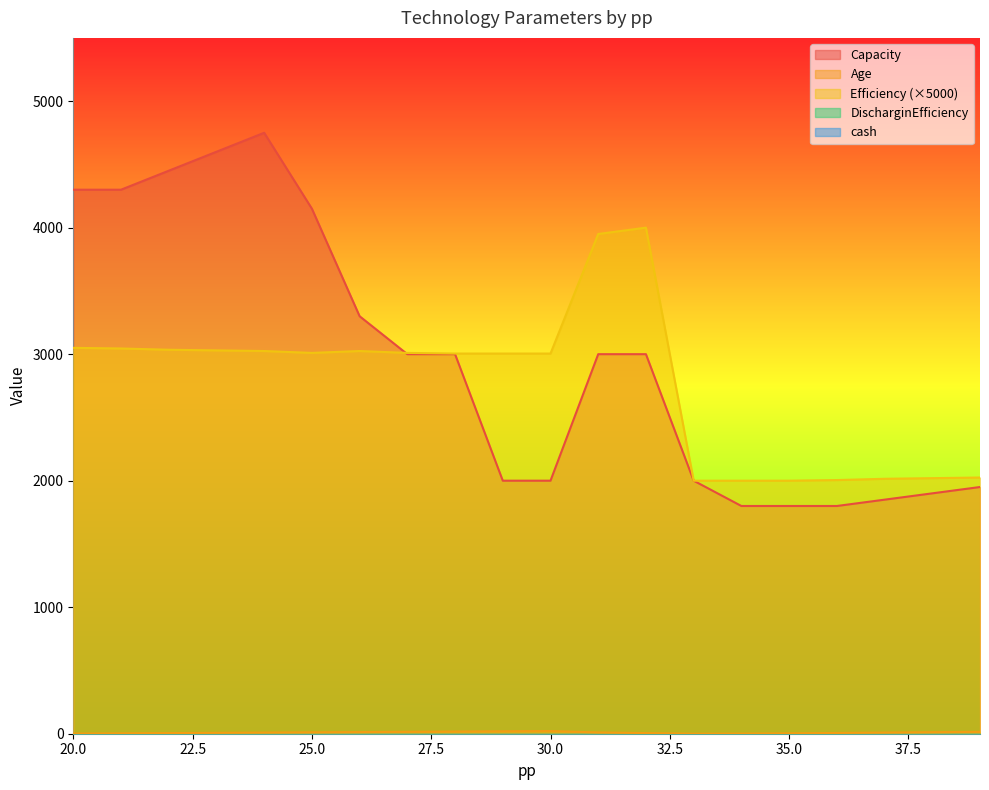

Reading left to right, extract all data points from this chart.

Capacity: 20=4300.0	21=4300.0	22=4450.0	23=4600.0	24=4750.0	25=4150.0	26=3300.0	27=3000.0	28=3000.0	29=2000.0	30=2000.0	31=3000.0	32=3000.0	33=2000.0	34=1800.0	35=1800.0	36=1800.0	37=1850.0	38=1900.0	39=1950.0
Age: 20=1.0	21=3.0	22=5.0	23=7.0	24=9.0	25=11.0	26=13.0	27=15.0	28=17.0	29=19.0	30=21.0	31=10.0	32=5.0	33=0.0	34=1.0	35=3.0	36=6.0	37=9.0	38=12.0	39=15.0
Efficiency: 20=3050.0	21=3045.0	22=3035.0	23=3030.0	24=3025.0	25=3010.0	26=3025.0	27=3010.0	28=3005.0	29=3005.0	30=3005.0	31=3950.0	32=4000.0	33=2000.0	34=2000.0	35=2000.0	36=2005.0	37=2015.0	38=2020.0	39=2025.0